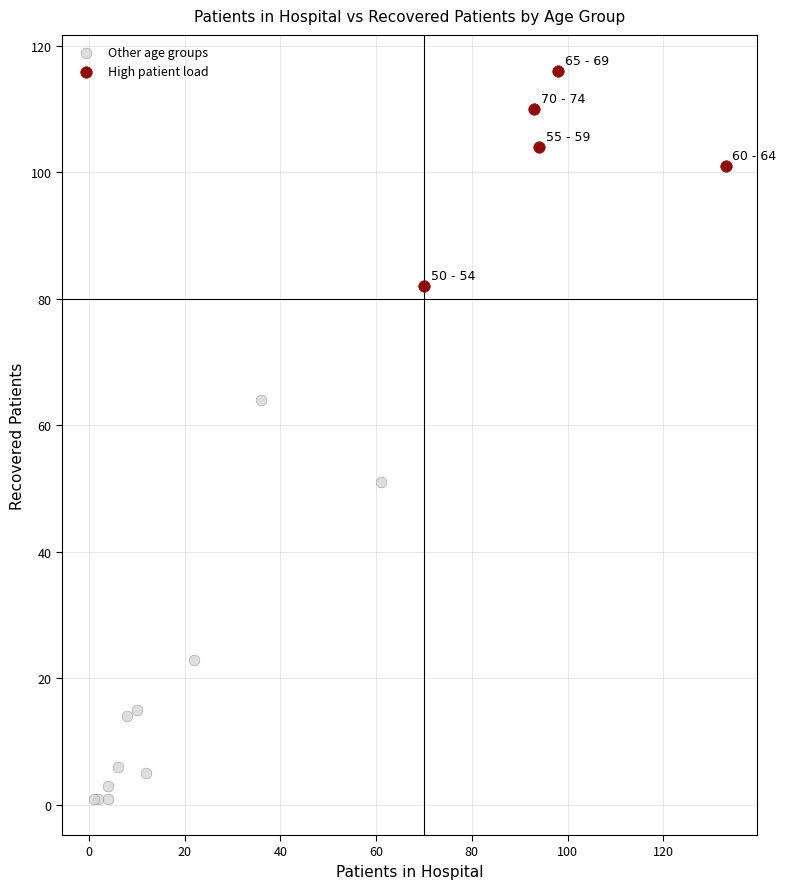

What are all the series names shown in the legend?

Other age groups, High patient load